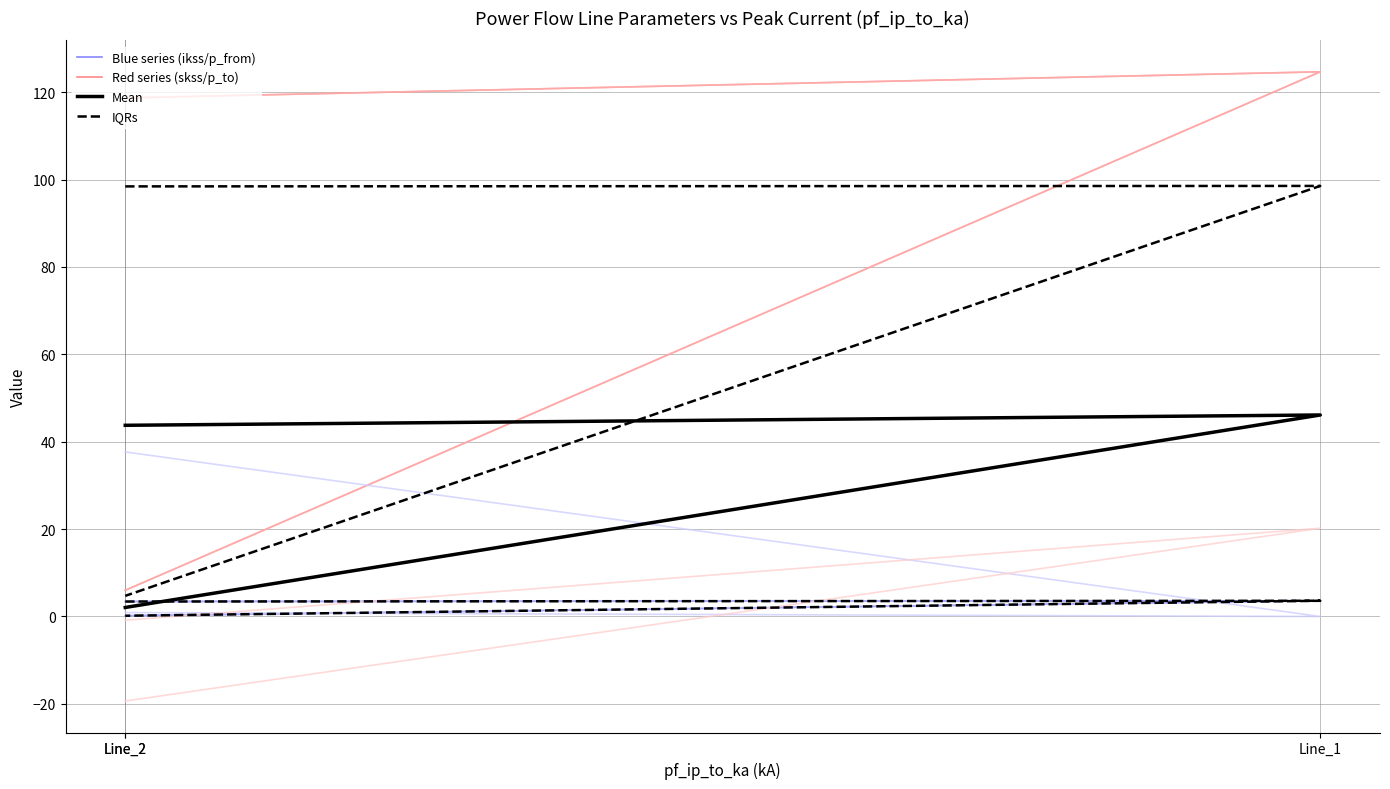

What is the sum of all pf_skss_from_mw values?

249.4